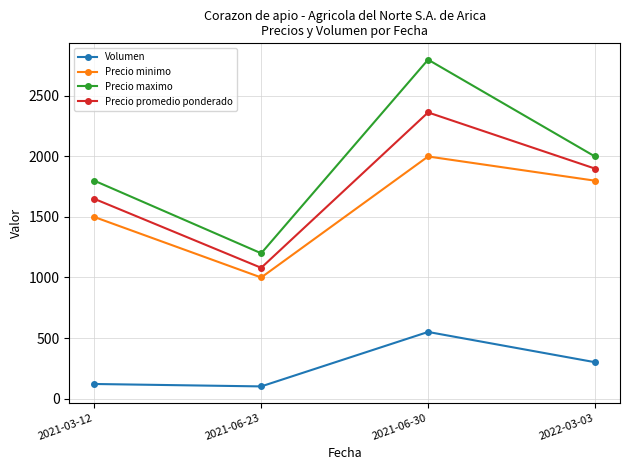

The Volumen series shows 100 at 2021-06-23. True or false?

True